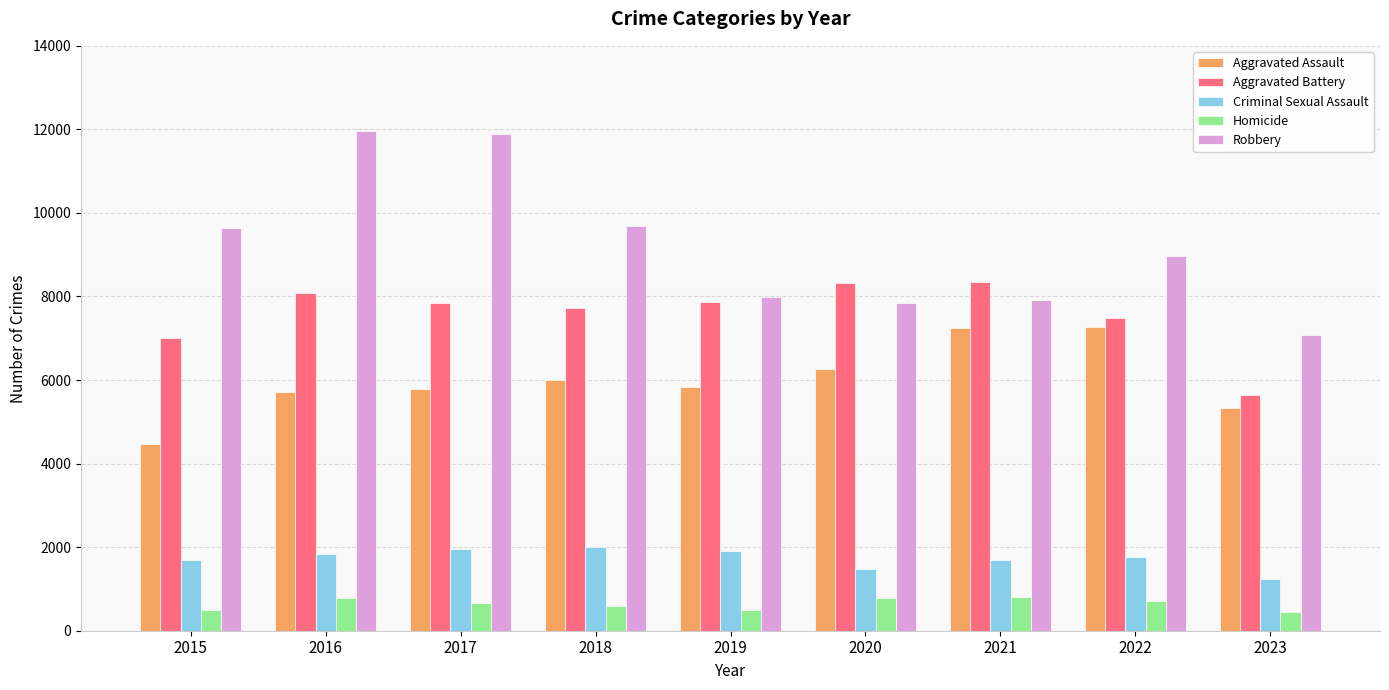

What is the average value of the Aggravated Assault series?

5993